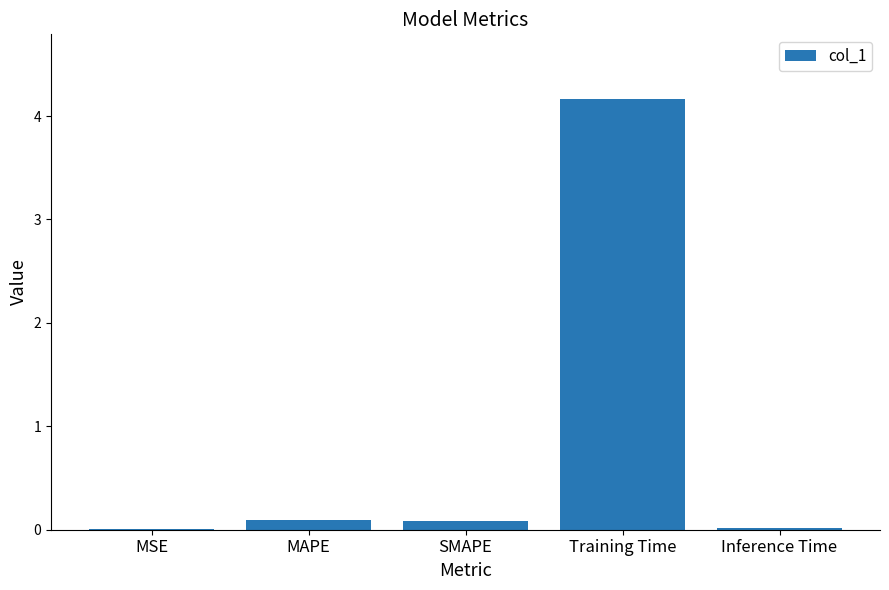

The chart shows a value of 0.0 at Inference Time. True or false?

True